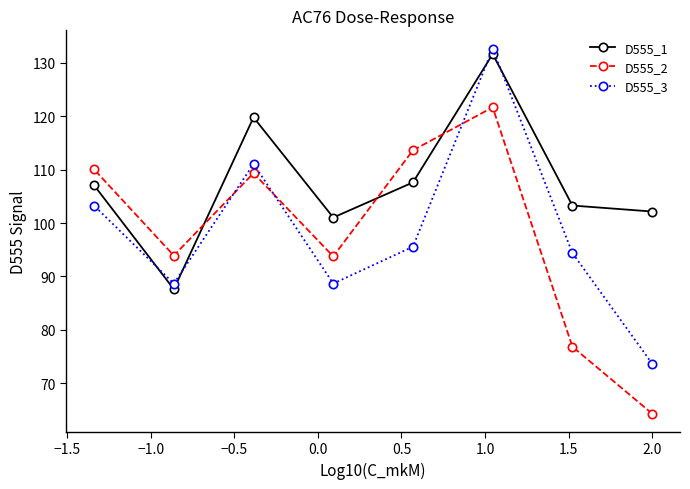

True or false: D555_3 and D555_1 intersect in this chart.

True